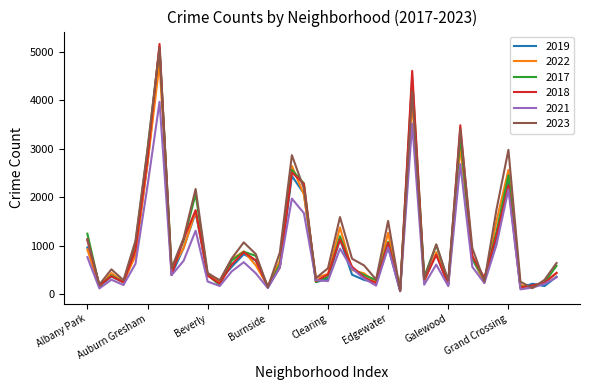

Which series has the widest spread of values?

2018